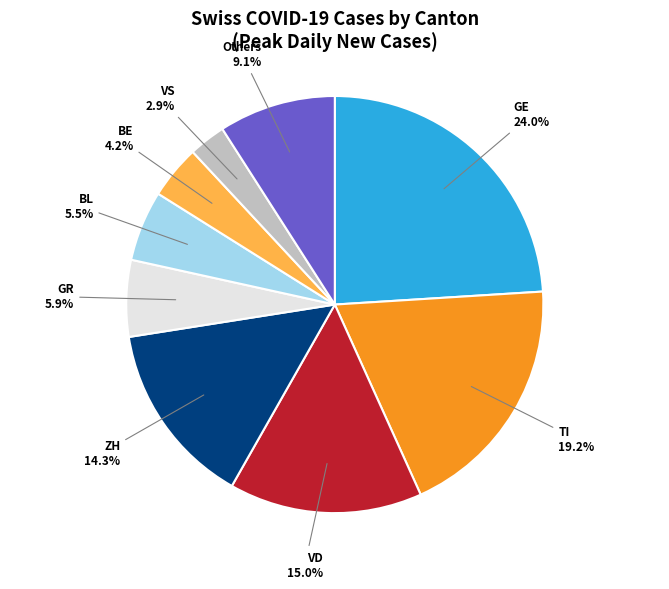

How many segments does this pie chart have?

9